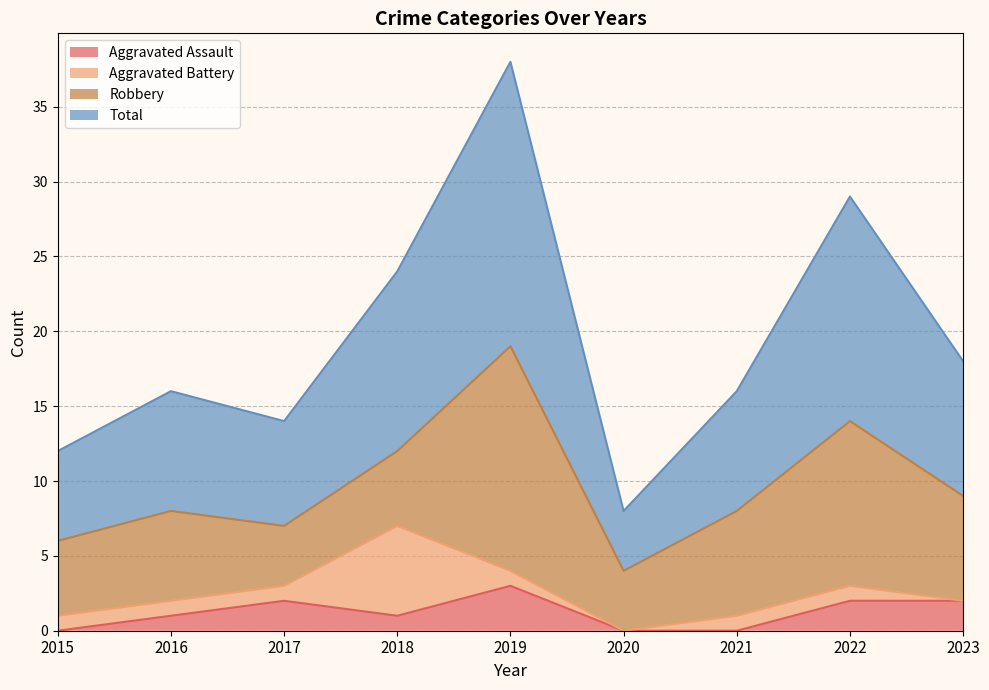

Which series changed the most between 2020 and 2023?

Total